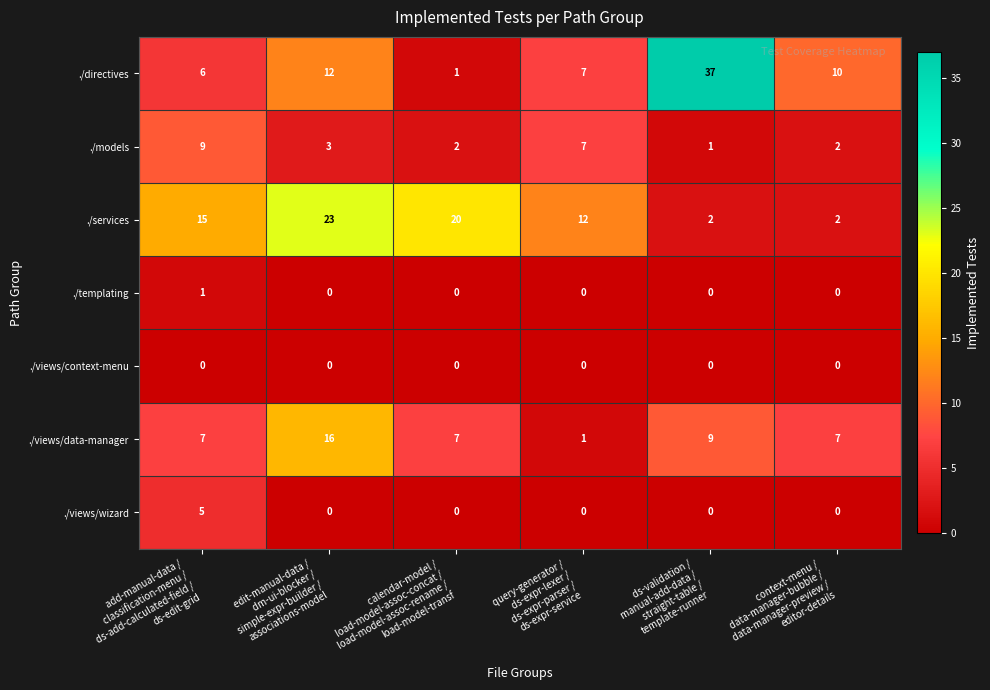

What is the difference between the maximum and minimum values in the ./directives series?

36